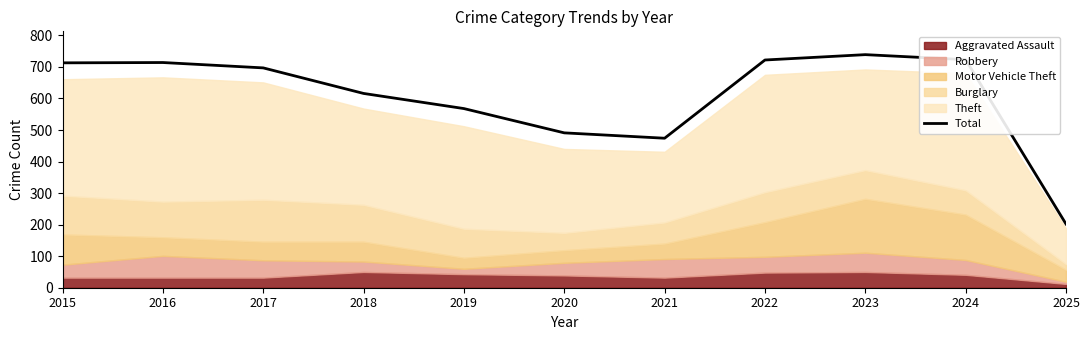

True or false: the data shows 491 at 2020.

True